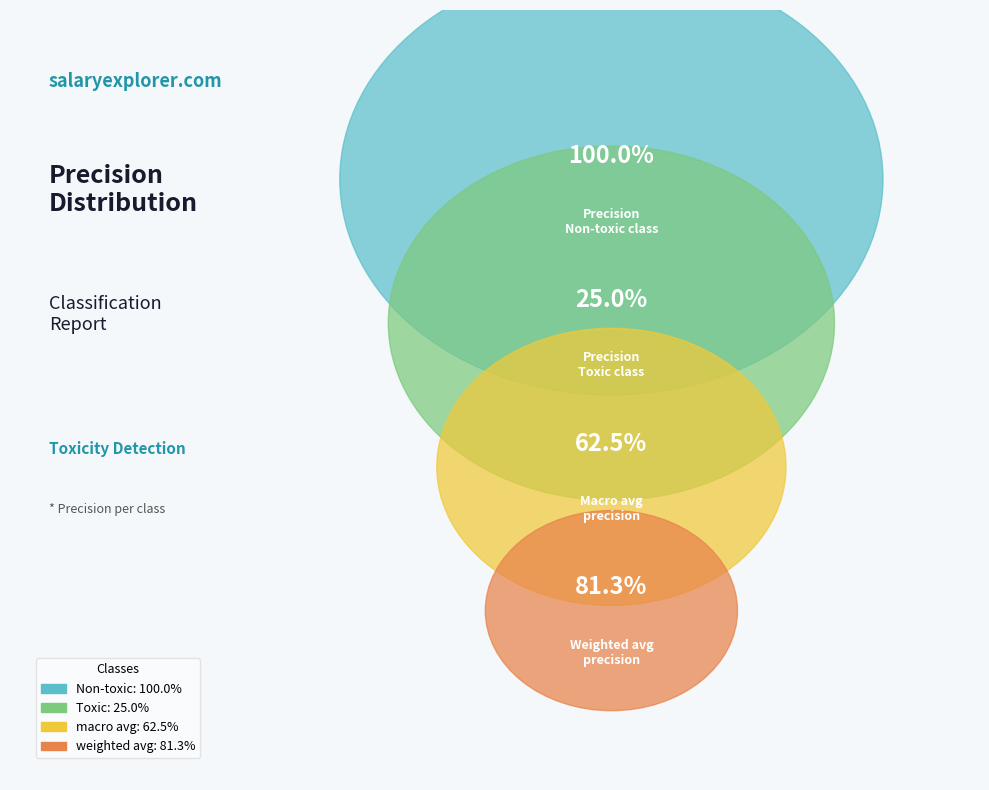

Is it true that Non-toxic is 37% of the pie?

True